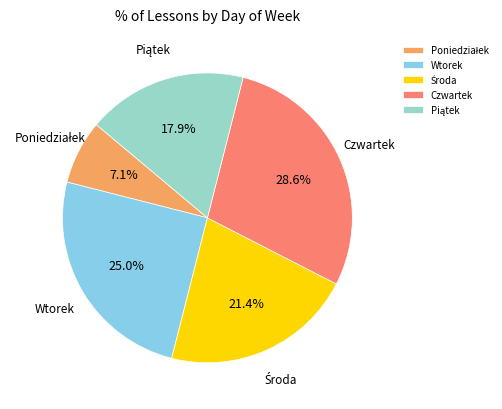

Is there a majority slice in this chart?

No